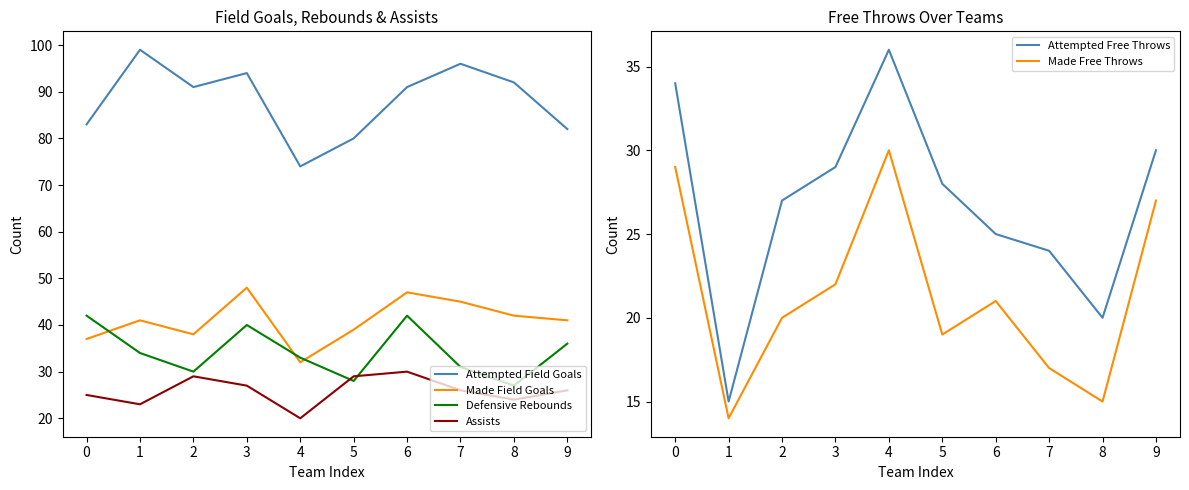

Where do Assists and Attempted Free Throws first cross each other?

0 and 1